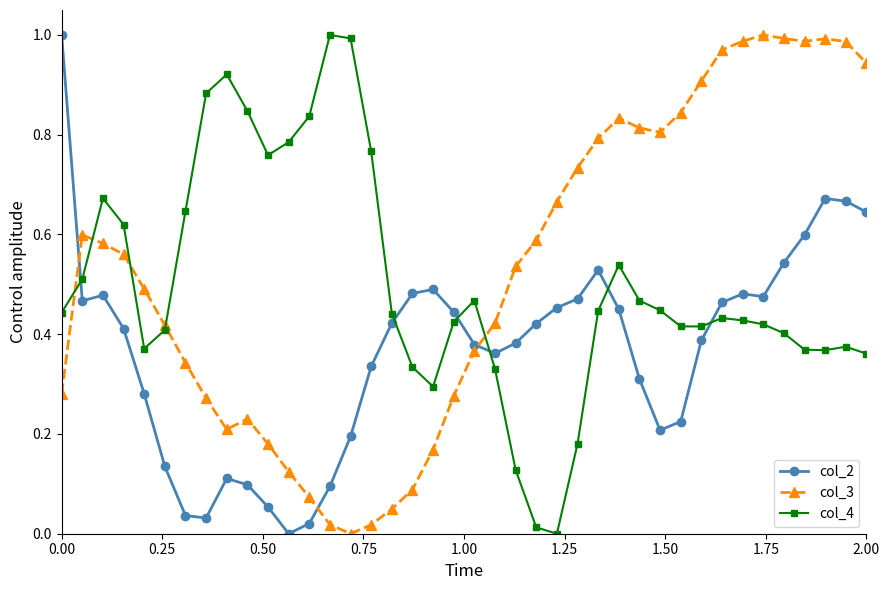

Rank the series by their average value, from highest to lowest.

col_3, col_4, col_2